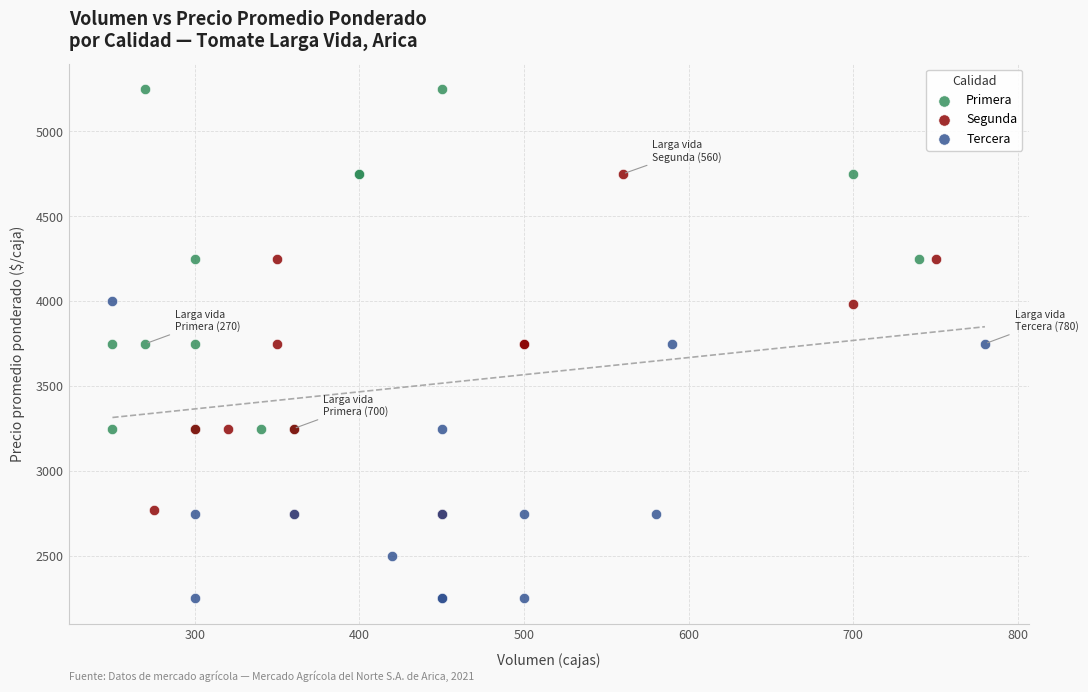

Which series contains the highest Y value?

Primera